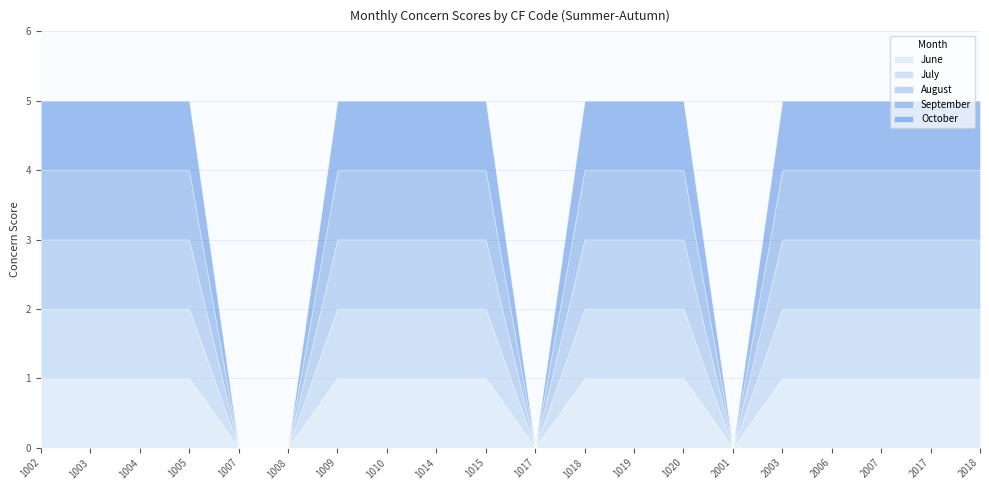

What is the approximate value of September at 2007?

1